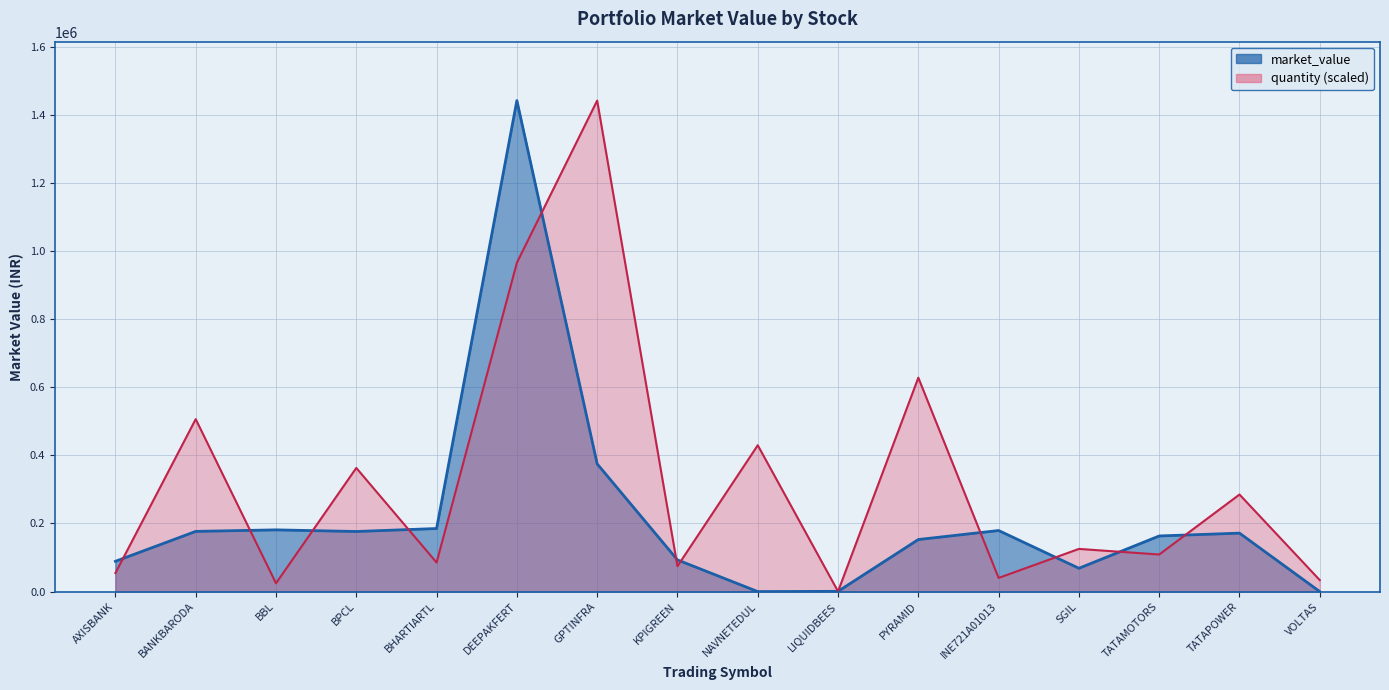

What is the maximum value shown in the chart?

1441686.0